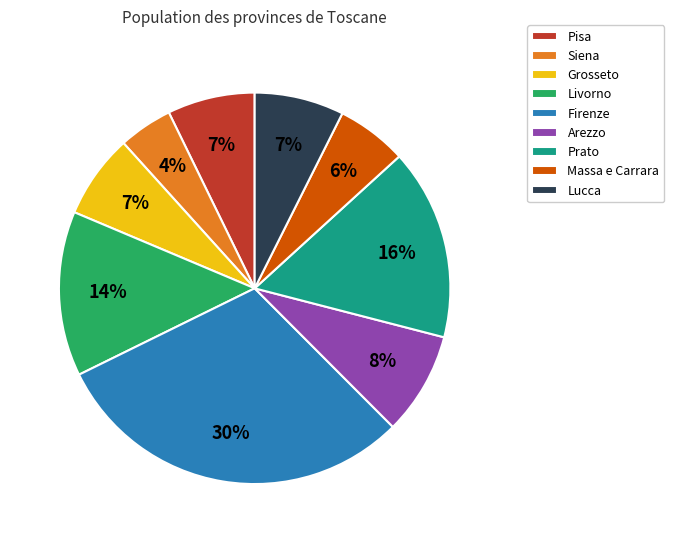

Approximately how many times larger is the value at Siena compared to Livorno?

0.3